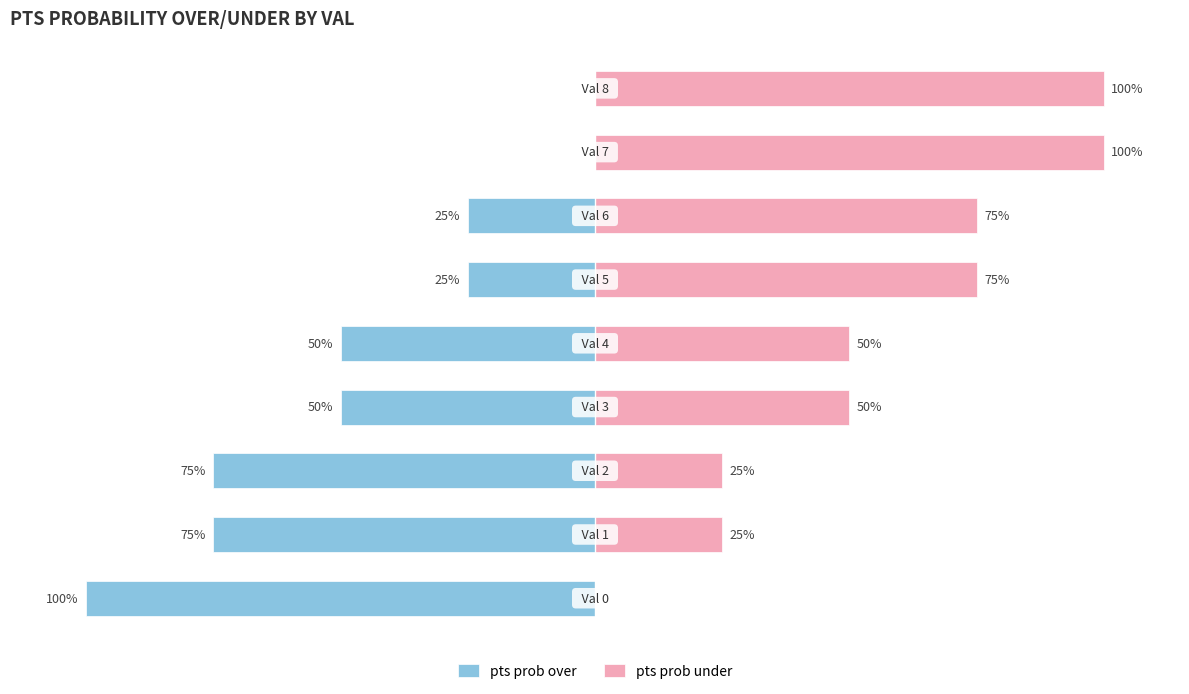

What is the spread (max minus min) of values at 7?

100